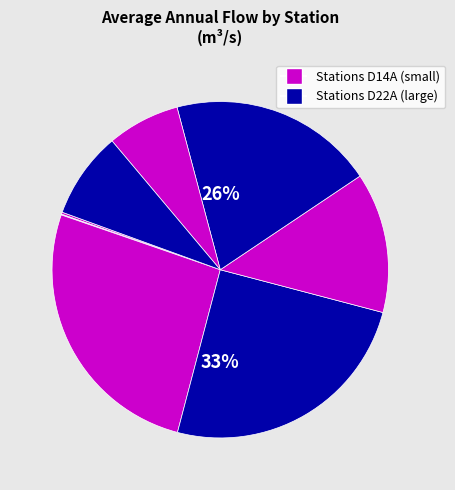

To the nearest percent, what percentage of the pie is D22A098?

20%